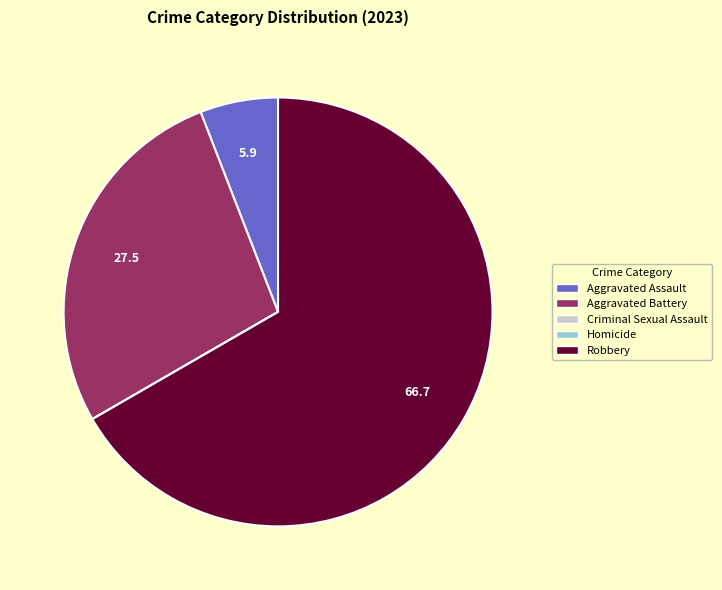

Is it true that Aggravated Assault is 6% of the pie?

True